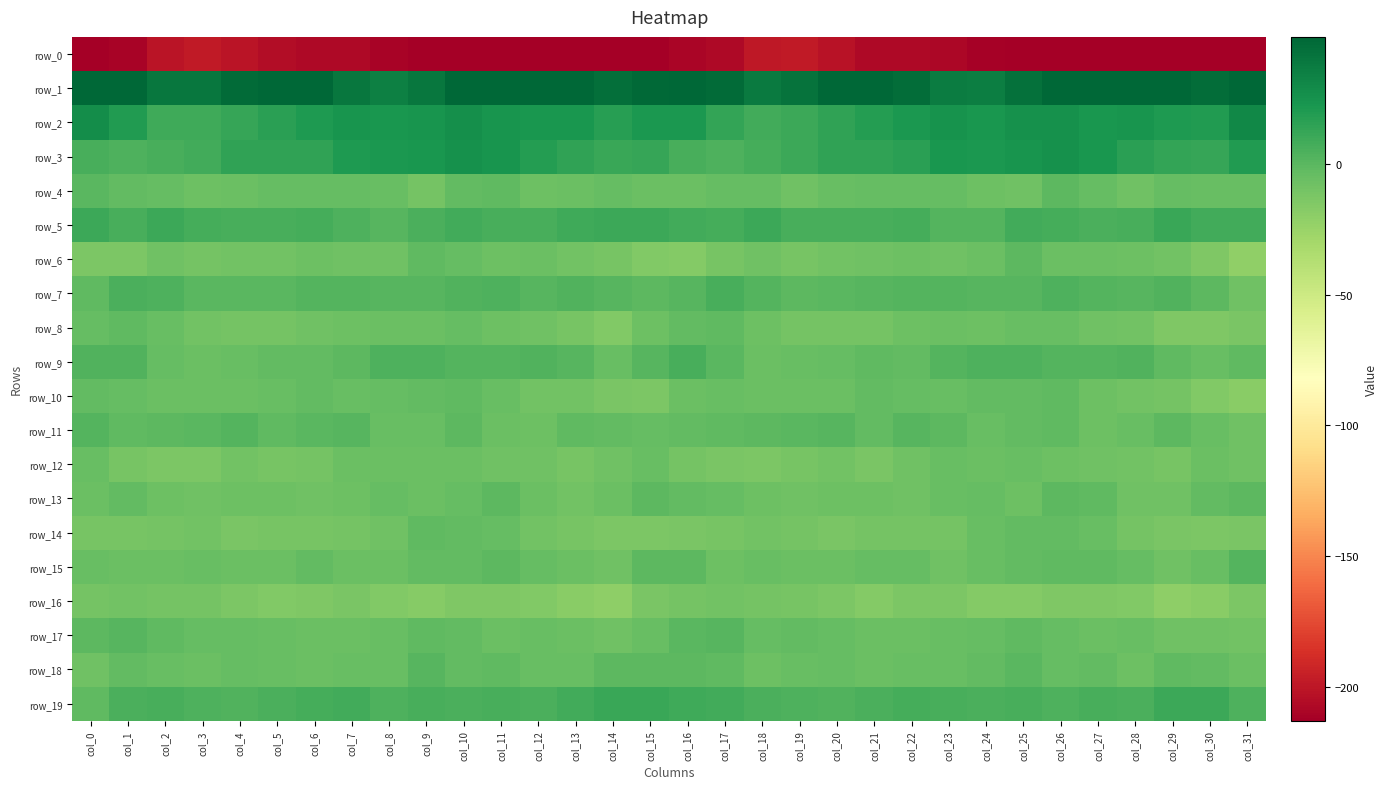

How many values in the row_15 series exceed -5?

15